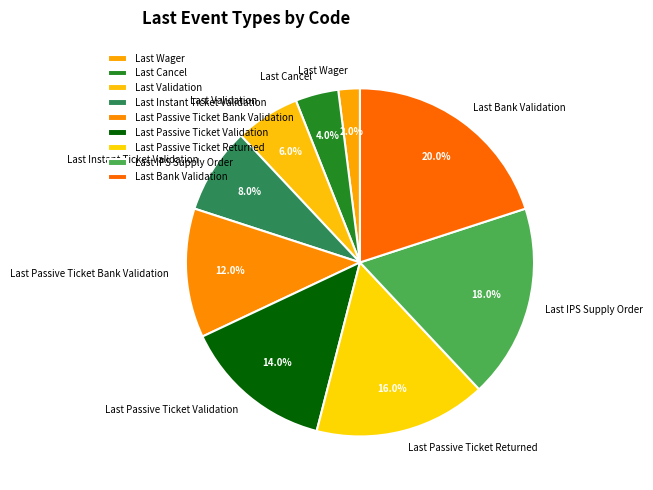

Does any single category account for the majority?

No